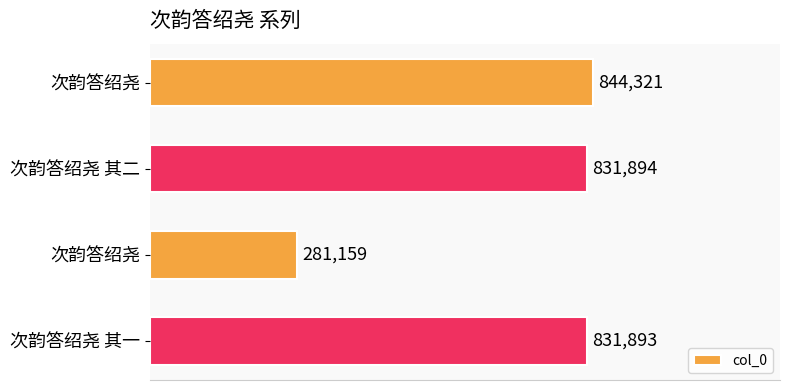

Are the bars horizontal?

Yes